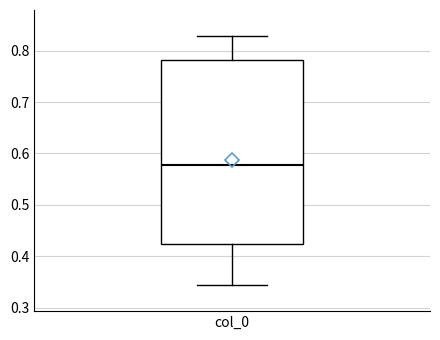

Read this box plot against the y-axis: the position of the median line, the range covered by the box, and the ends of both whiskers. The values are not printed on the chart, so give them approximately, as read against the axis.

median 0.58, box 0.42 to 0.78, whiskers 0.34 to 0.83